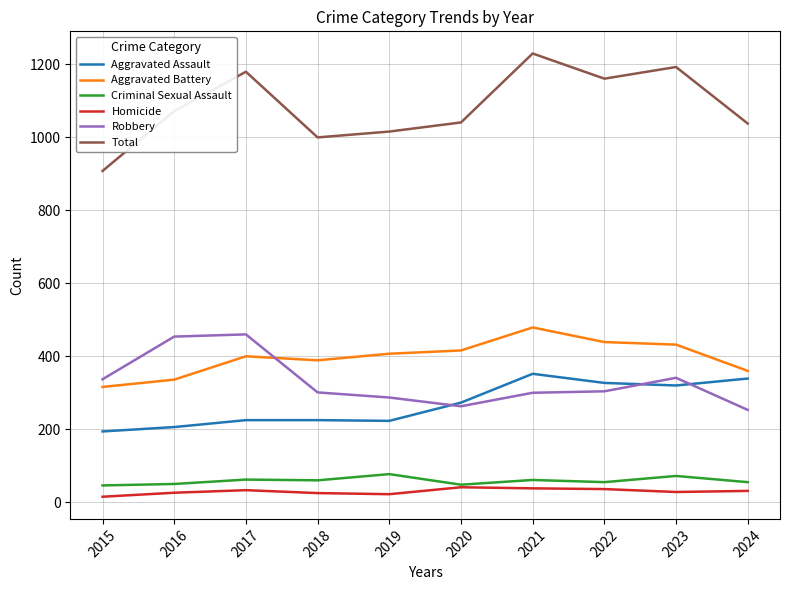

True or false: Aggravated Battery and Homicide cross at least once.

False